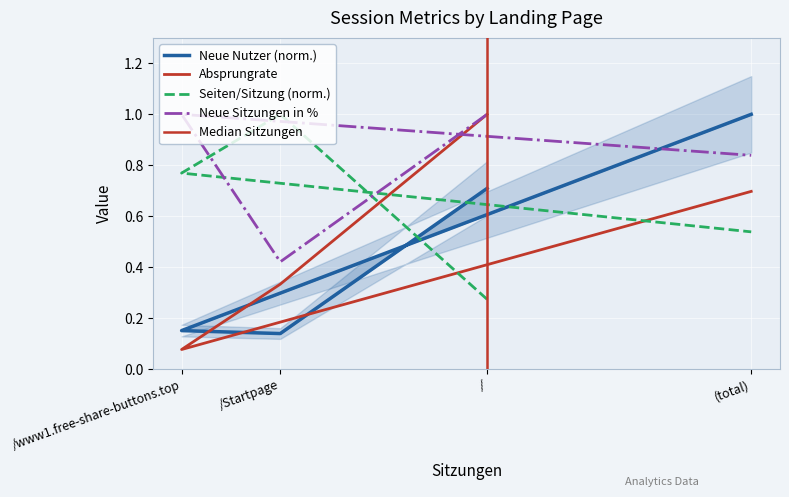

Which series has the largest total across all categories?

Neue Sitzungen in %